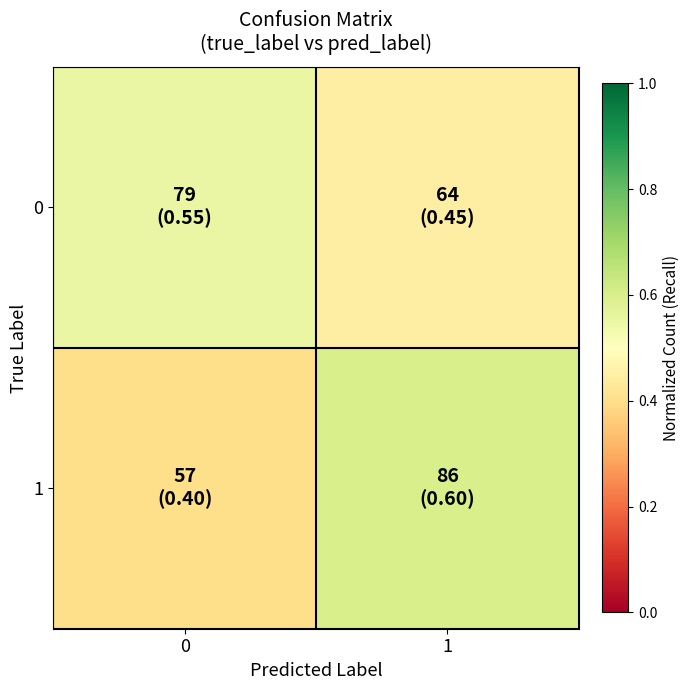

Which series has the widest spread of values?

1